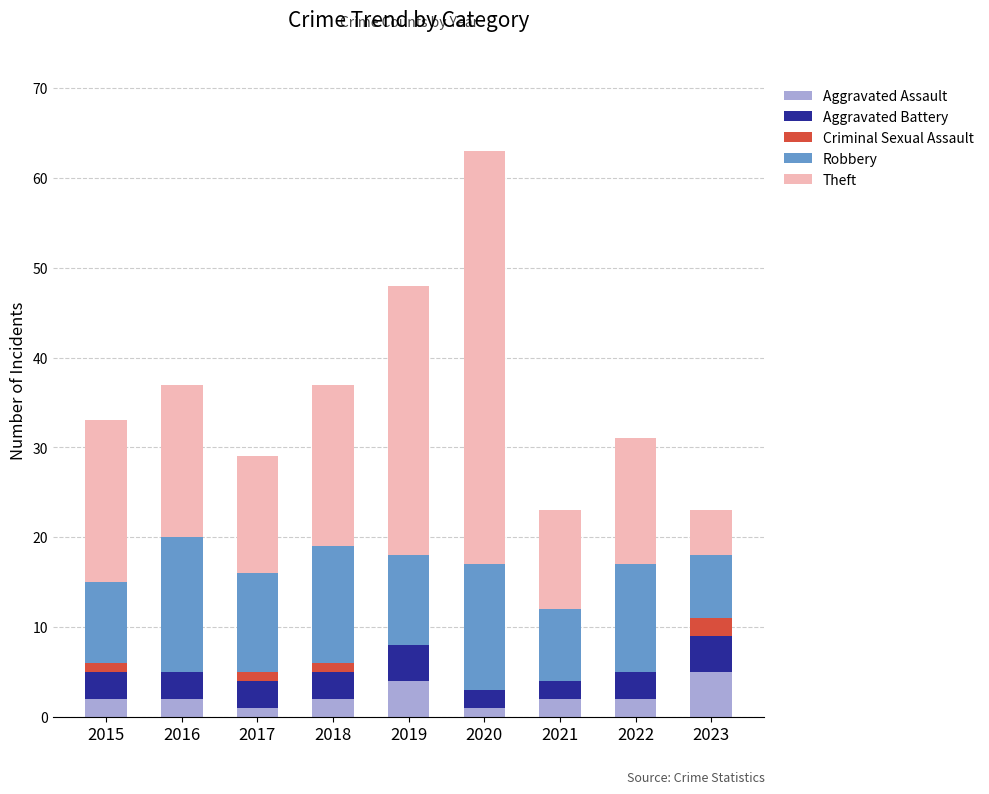

At which category is the sum across all series the highest?

2020